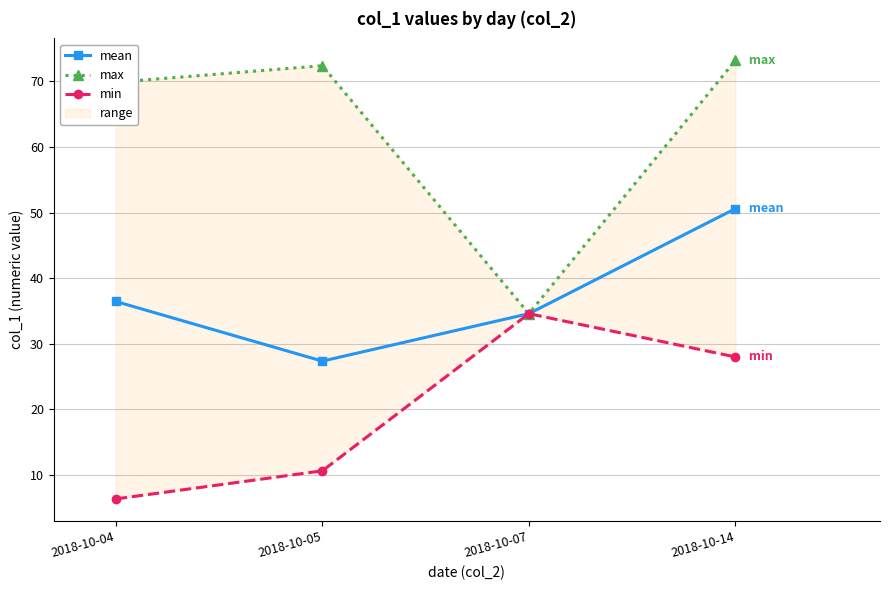

Where is the first local minimum for mean?

2018-10-05